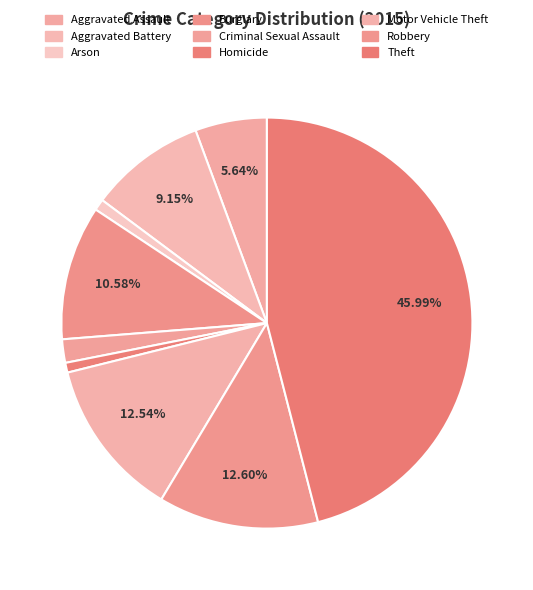

Count the number of slices in the pie.

9